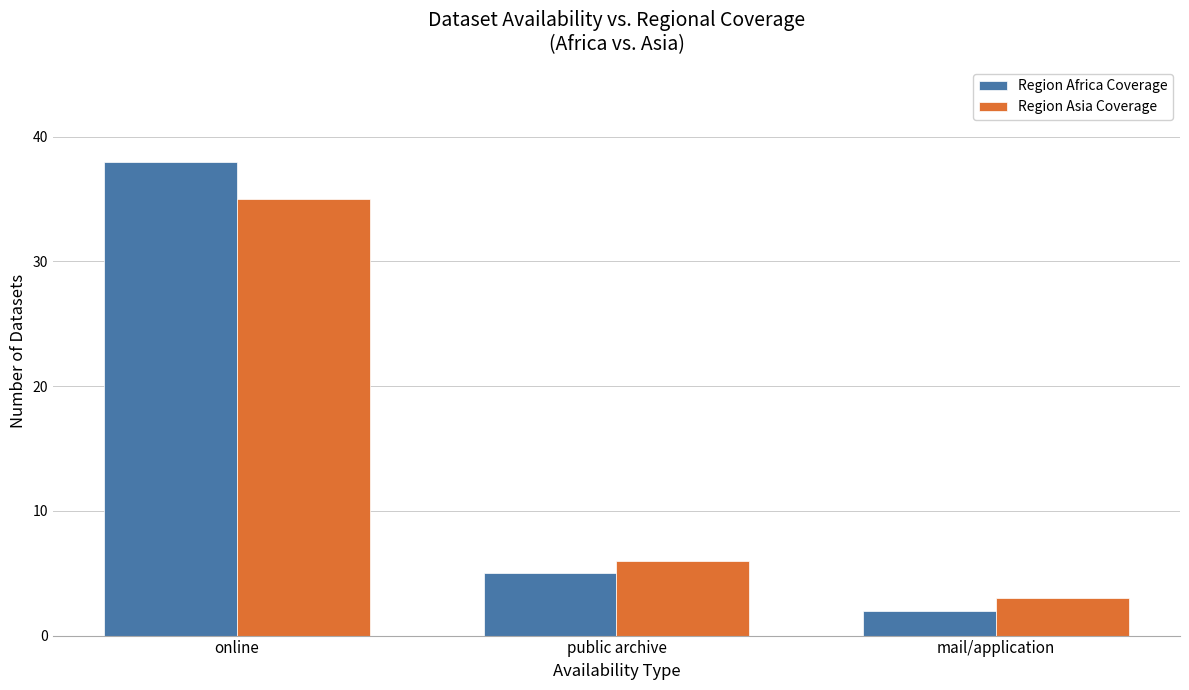

What is the total value across all series at public archive?

11